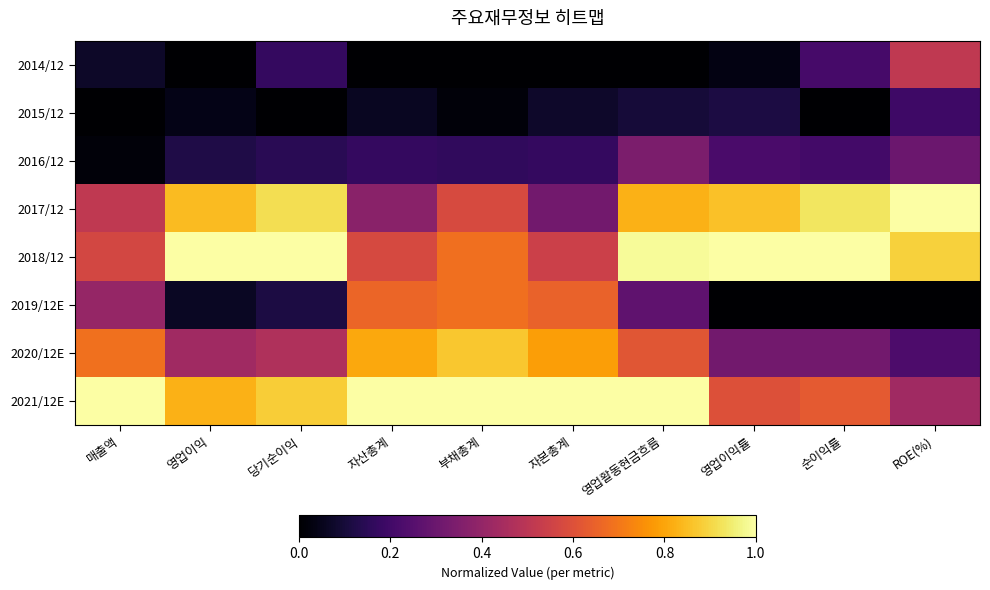

Which category has the highest value across all series?

ROE(%)